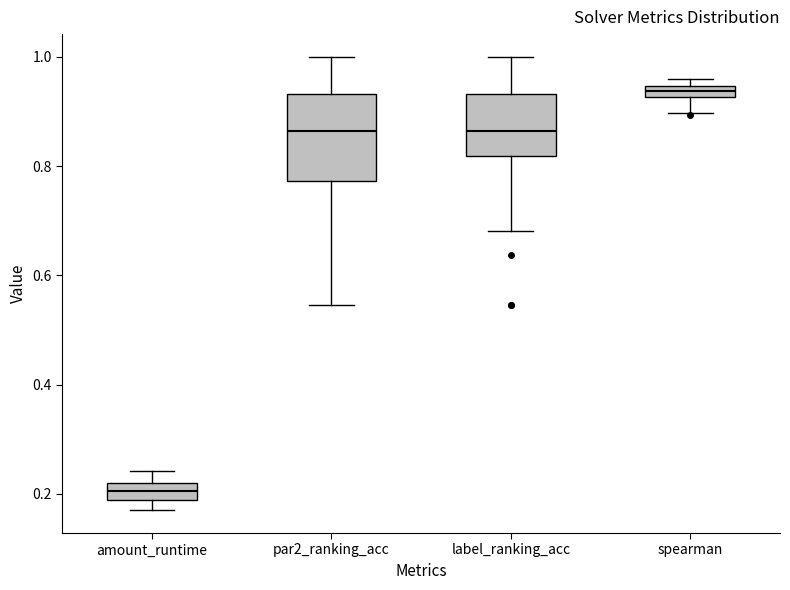

Where is the upper edge of the box for amount_runtime on the y-axis? The values are not printed on the chart, so give them approximately, as read against the axis.

0.22